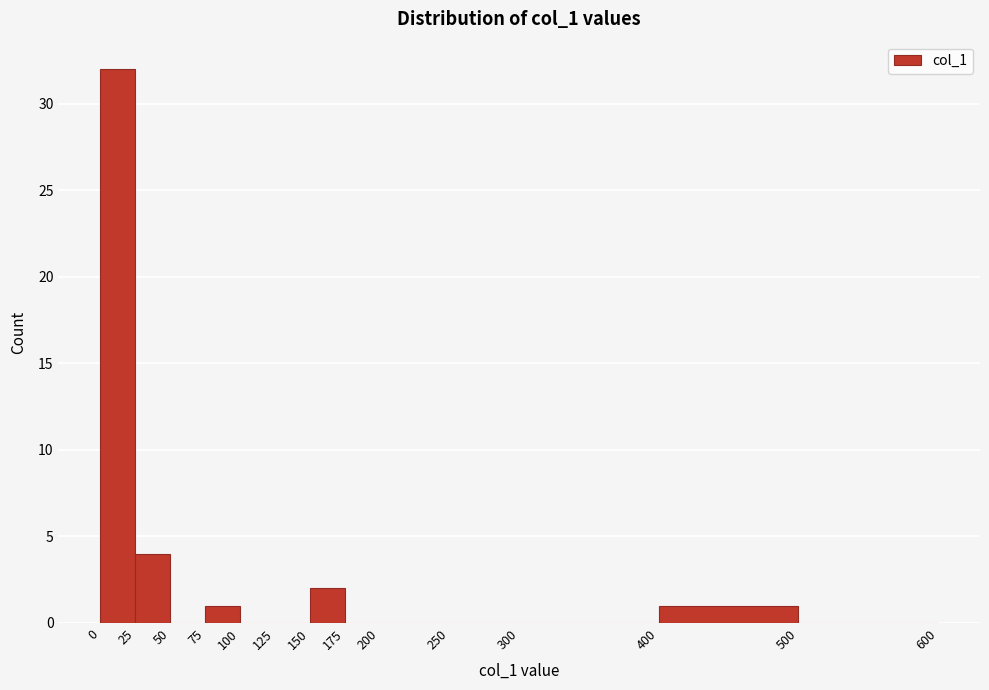

Reading left to right, transcribe this chart: for each bar, give the range it covers on the x-axis and its height. The values are not printed on the chart, so give them approximately, as read against the axis.

0 to 25: 32
25 to 50: 4
50 to 75: 0
75 to 100: 1
100 to 125: 0
125 to 150: 0
150 to 175: 2
175 to 200: 0
200 to 250: 0
250 to 300: 0
300 to 400: 0
400 to 500: 1
500 to 600: 0